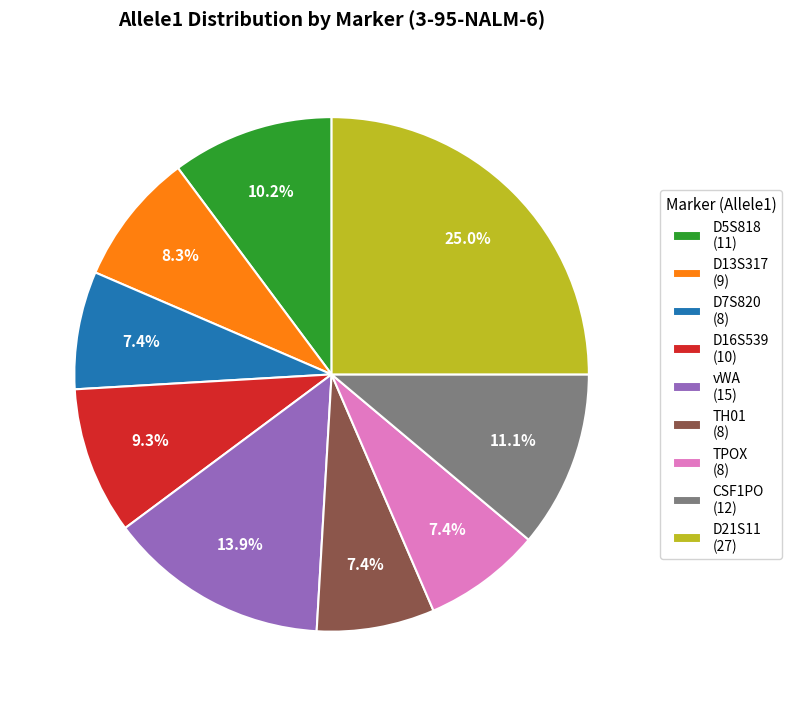

Does D16S539 (10) account for over 50% of the chart?

No